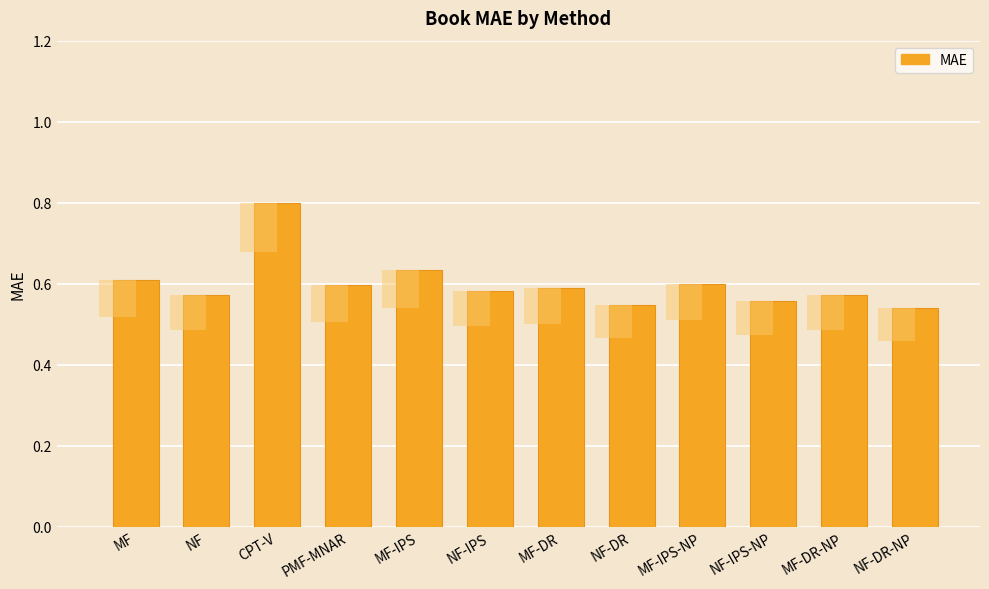

List the labels in order of value, largest first.

CPT-V, MF-IPS, MF, MF-IPS-NP, PMF-MNAR, MF-DR, NF-IPS, MF-DR-NP, NF, NF-IPS-NP, NF-DR, NF-DR-NP